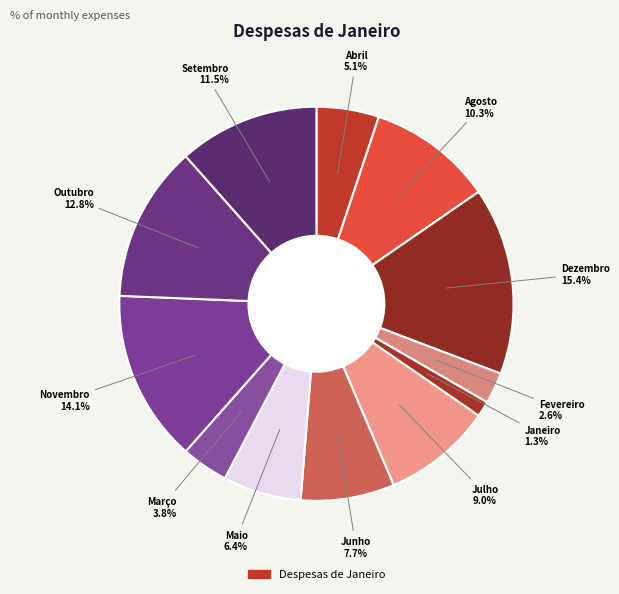

What is the largest slice in the pie chart?

Dezembro